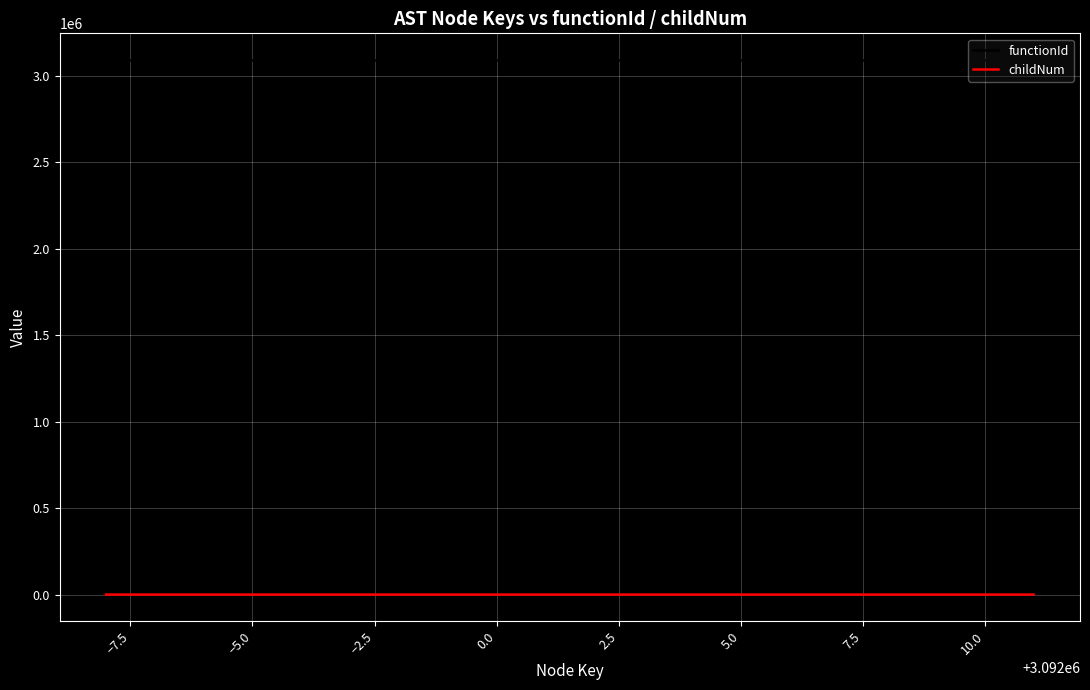

True or false: childNum and functionId cross at least once.

False